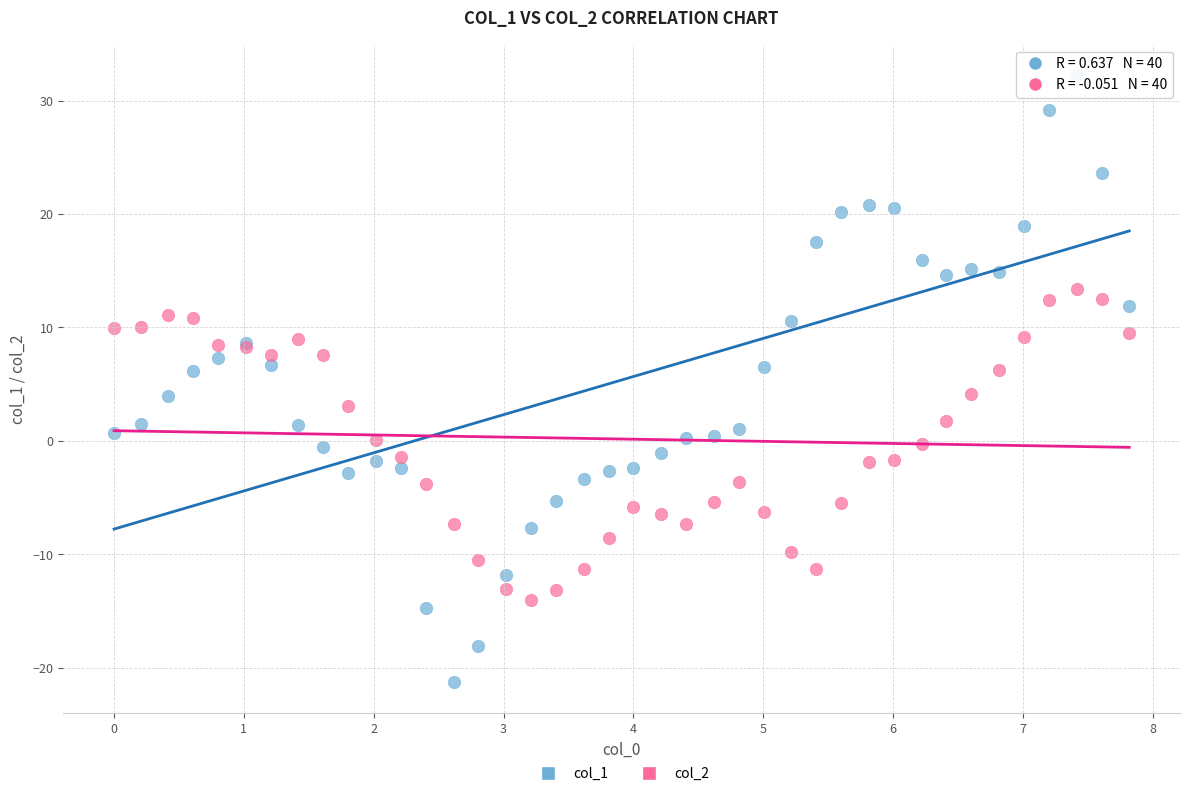

What is the X range (max minus min) for the scatter plot?

7.8